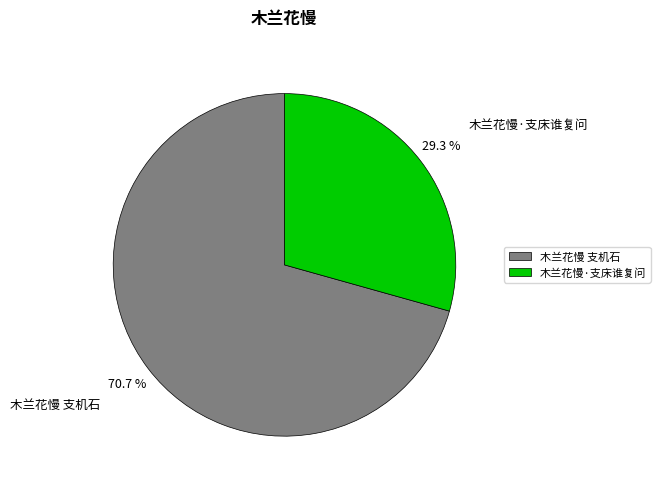

Is it true that 木兰花慢 支机石 is 71% of the pie?

True